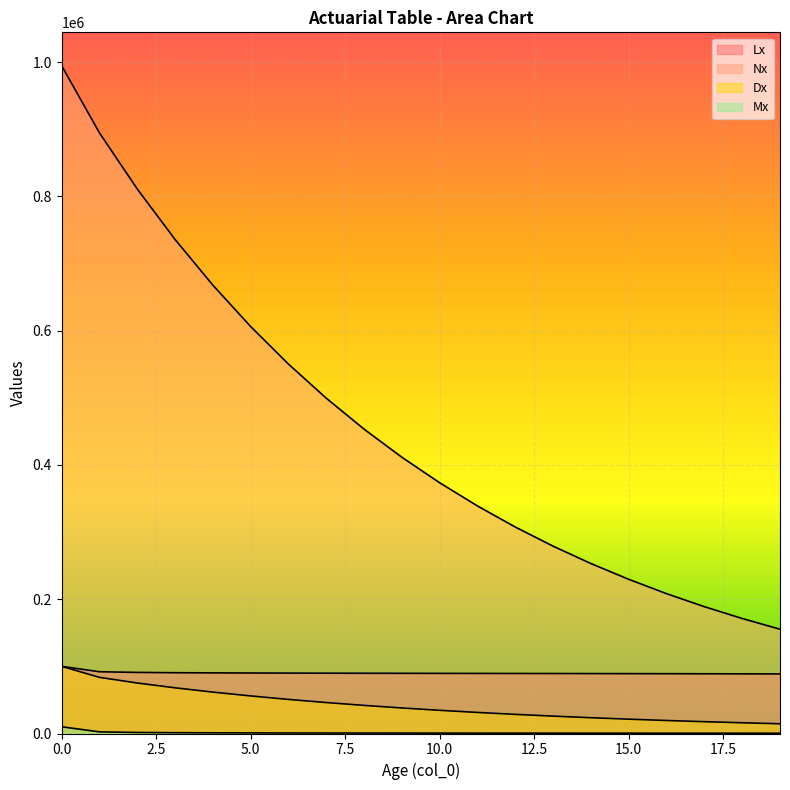

True or false: Lx has a value of 89837.0 at 7.

True